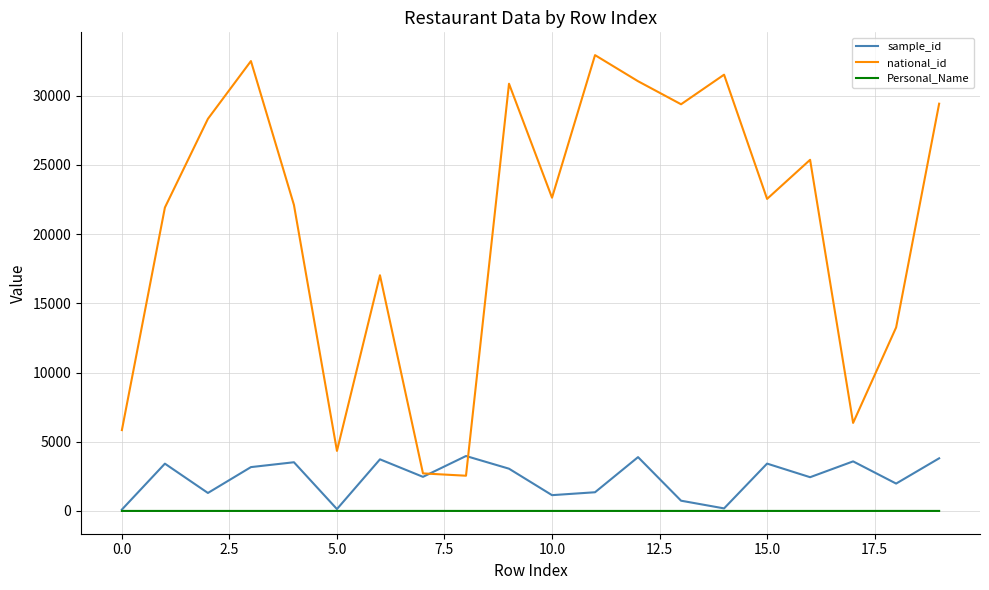

List the series in order of their peak value, lowest first.

Personal_Name, sample_id, national_id